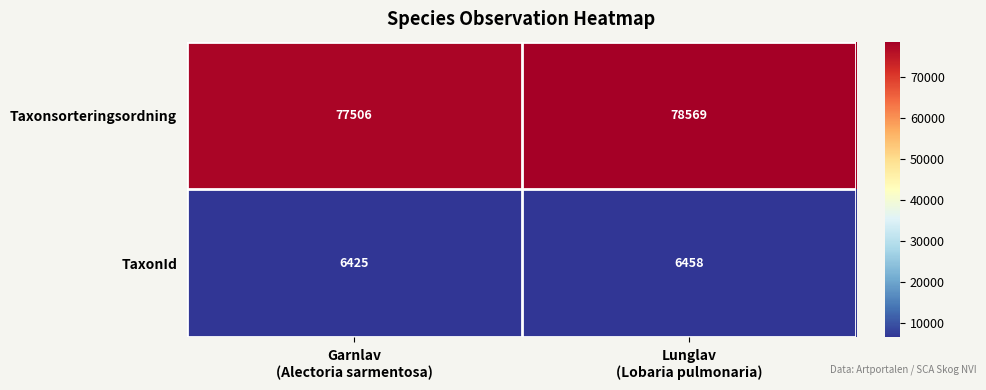

List the series in order of their peak value, lowest first.

TaxonId, Taxonsorteringsordning